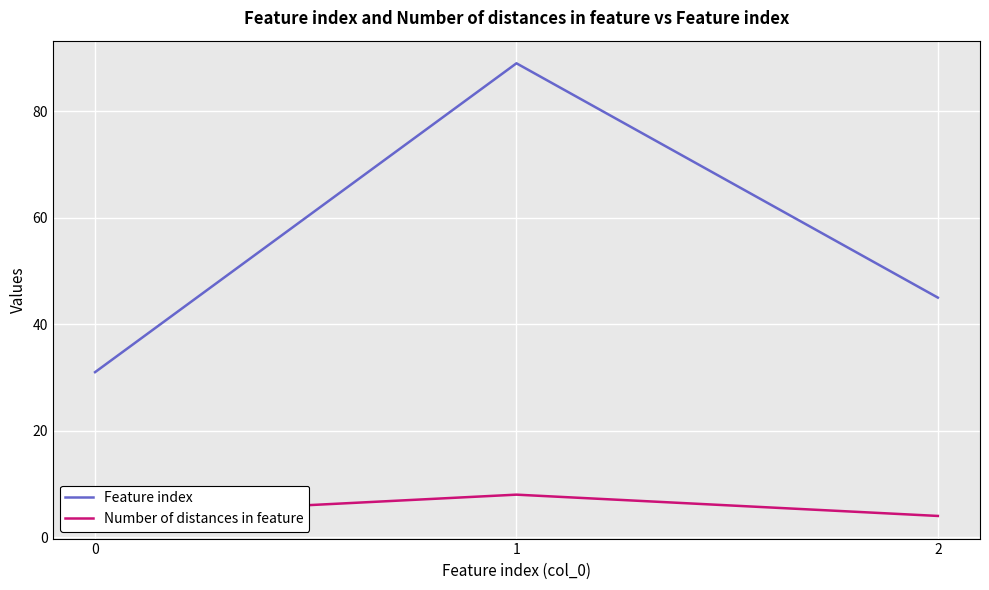

Rank the series by their maximum value, from highest to lowest.

Feature index, Number of distances in feature